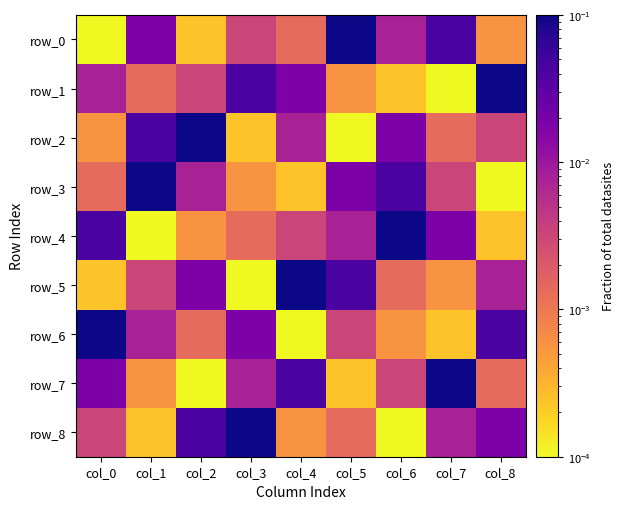

Rank the series at col_4 from highest to lowest value.

row_5, row_7, row_1, row_2, row_4, row_0, row_8, row_3, row_6